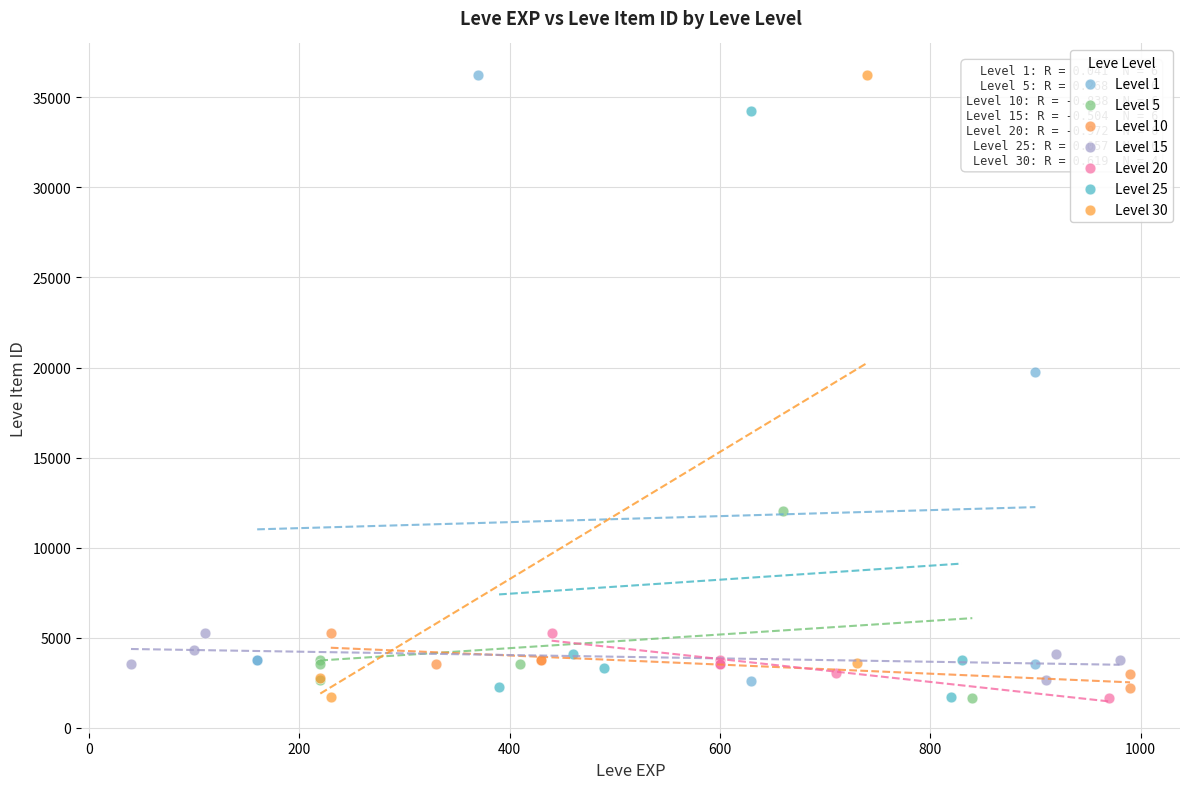

Which series has the widest spread of Y values?

Level 30